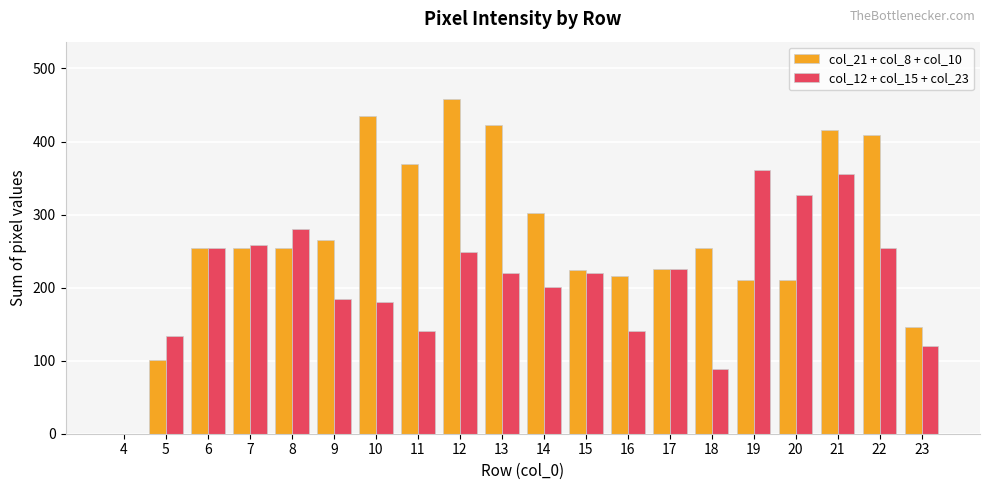

Which series has the largest total across all categories?

col_21 + col_8 + col_10